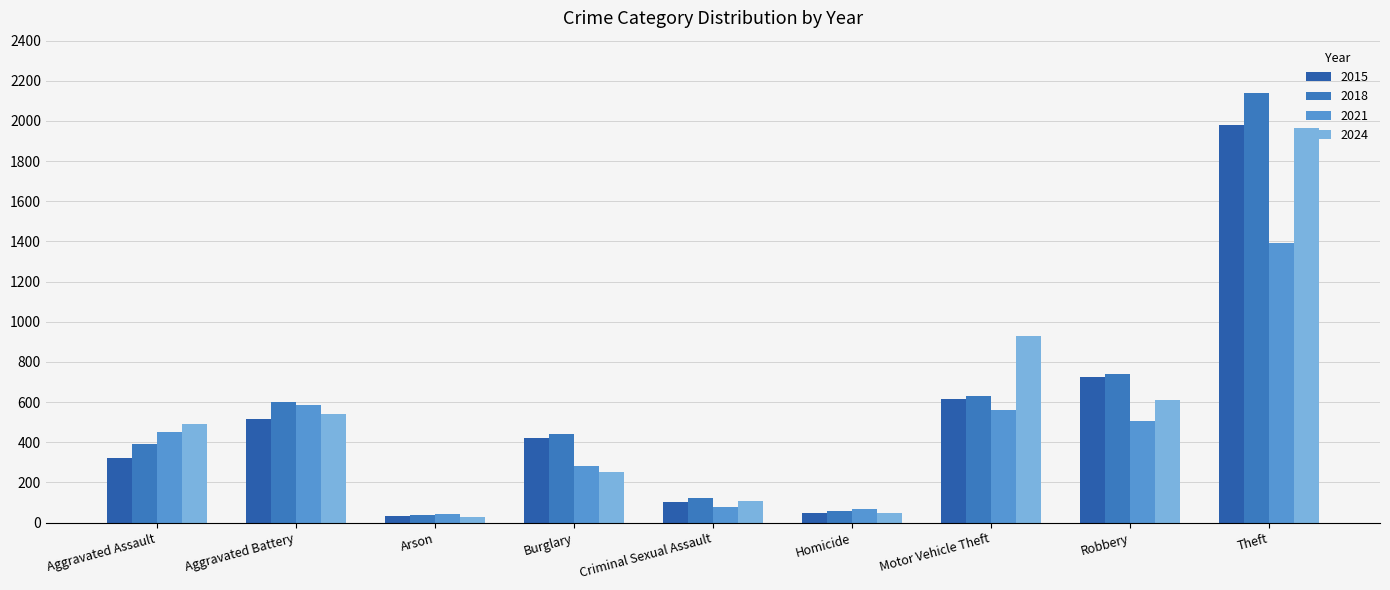

Where is 2021 nearest to the value 718?

Aggravated Battery